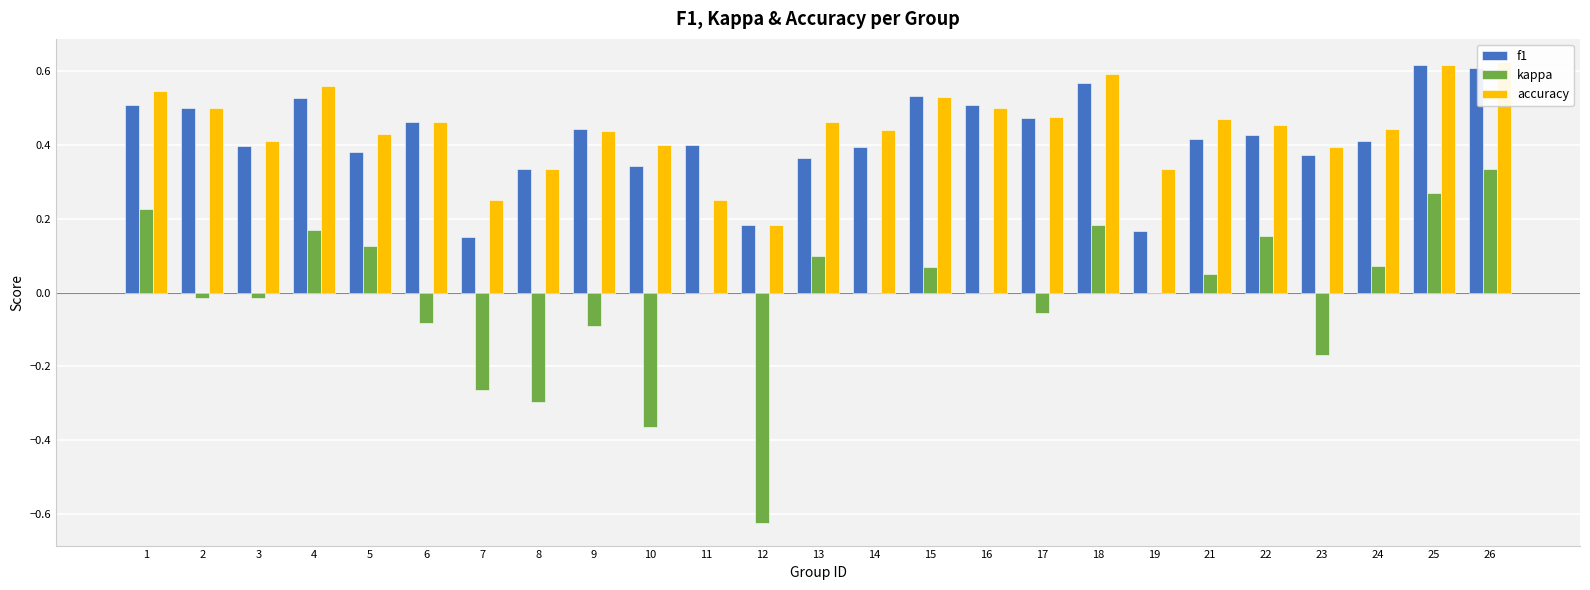

What is the difference between the maximum and minimum values in the accuracy series?

0.4